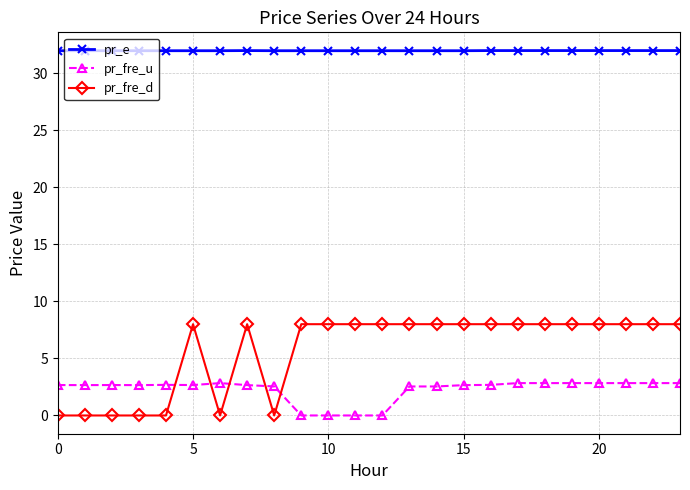

What is the sum of all pr_fre_d values?

136.0